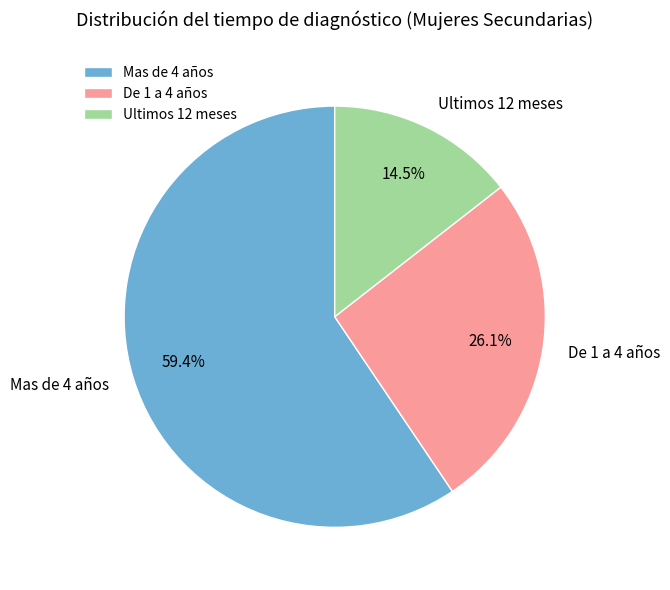

True or false: Mas de 4 años accounts for 67% of the total.

False